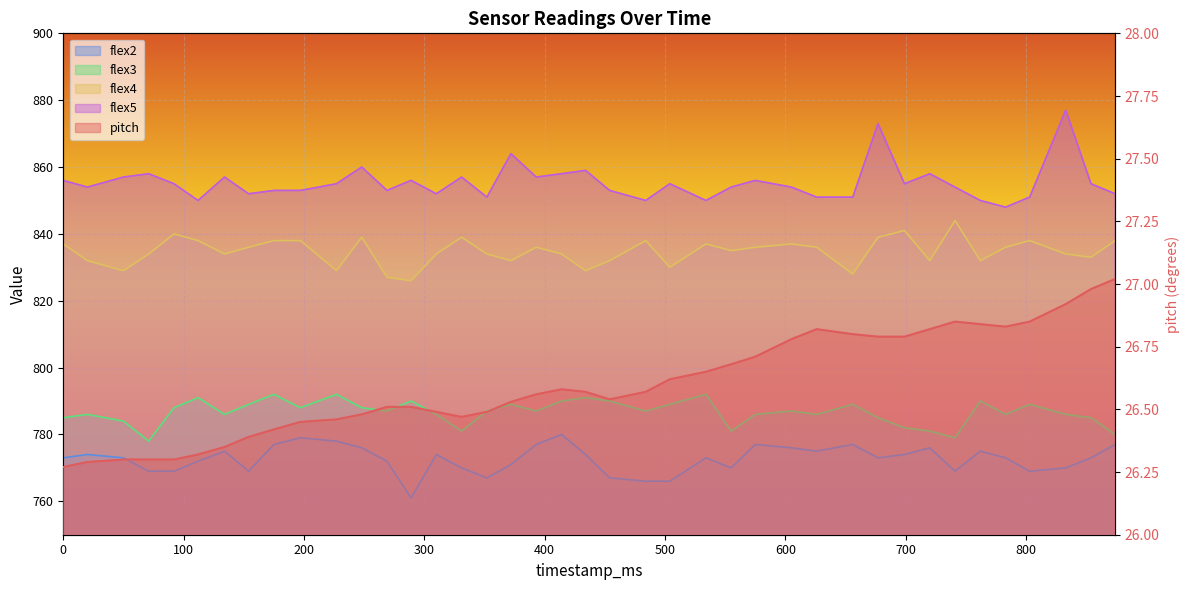

What is the change in value from 300 to 10?

+0.2